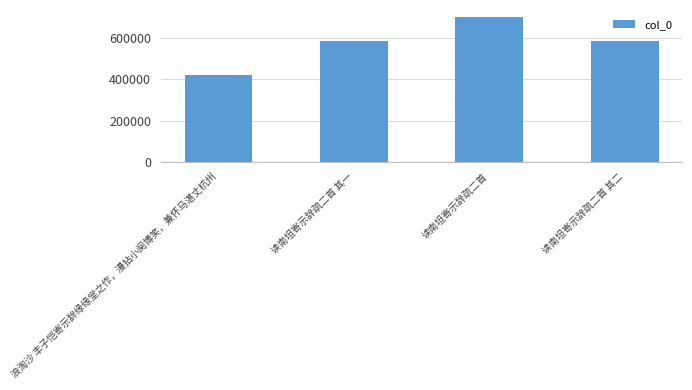

What is the greatest value displayed?

701763